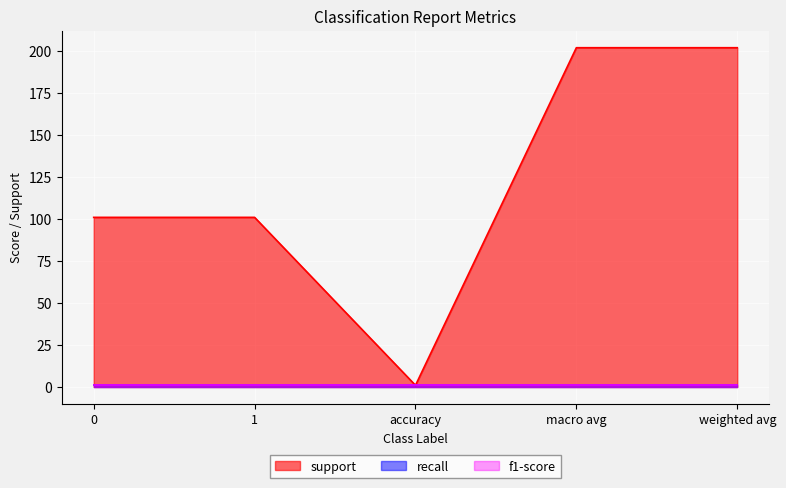

The recall series shows 1 at macro avg. True or false?

True